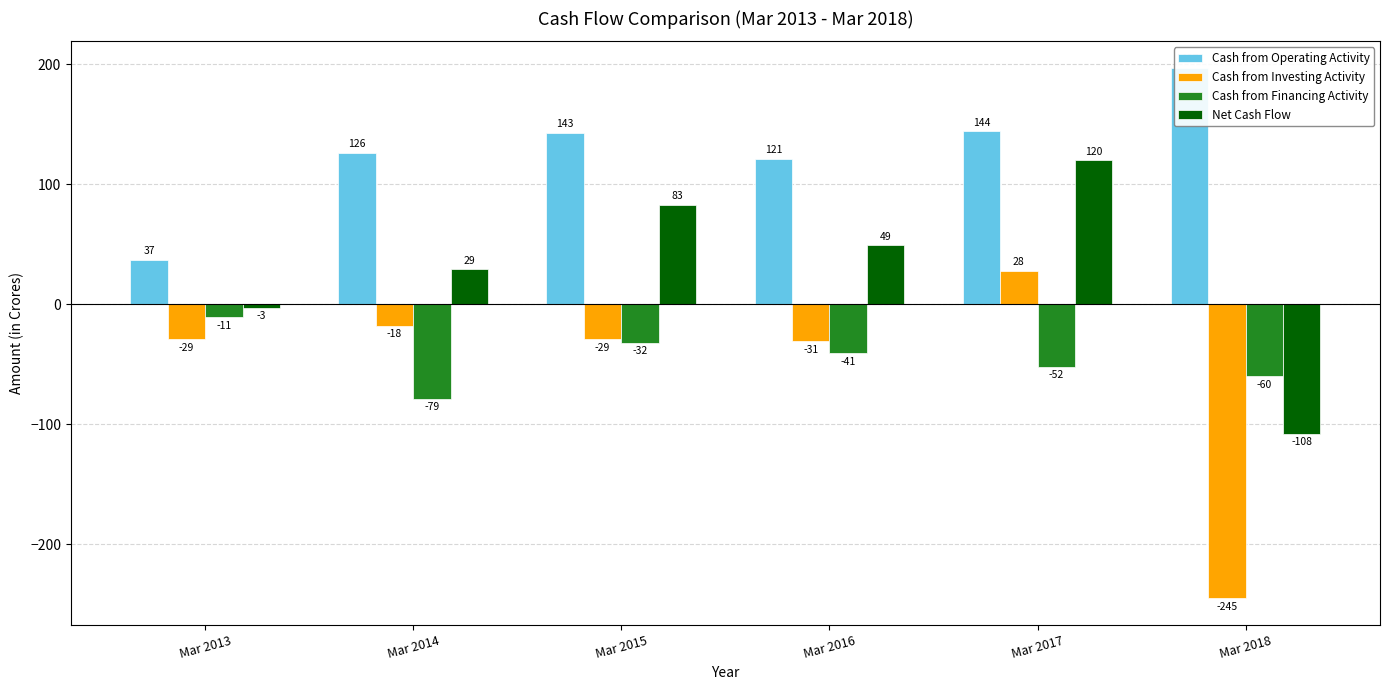

True or false: Net Cash Flow has a value of 83 at Mar 2015.

True